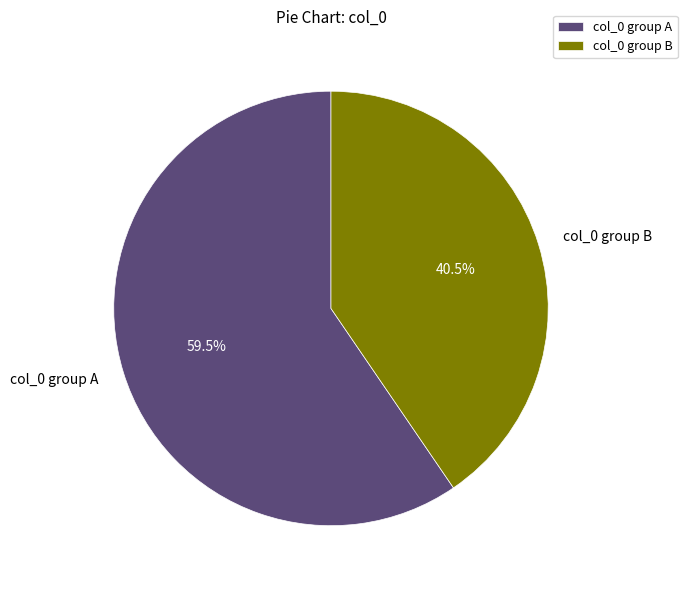

What portion of the pie excludes col_0 group A?

40.5%